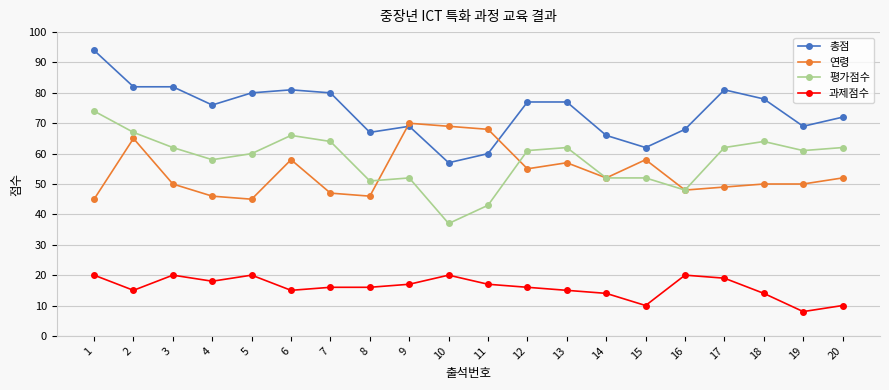

The value of 총점 at 17 is 44. True or false?

False